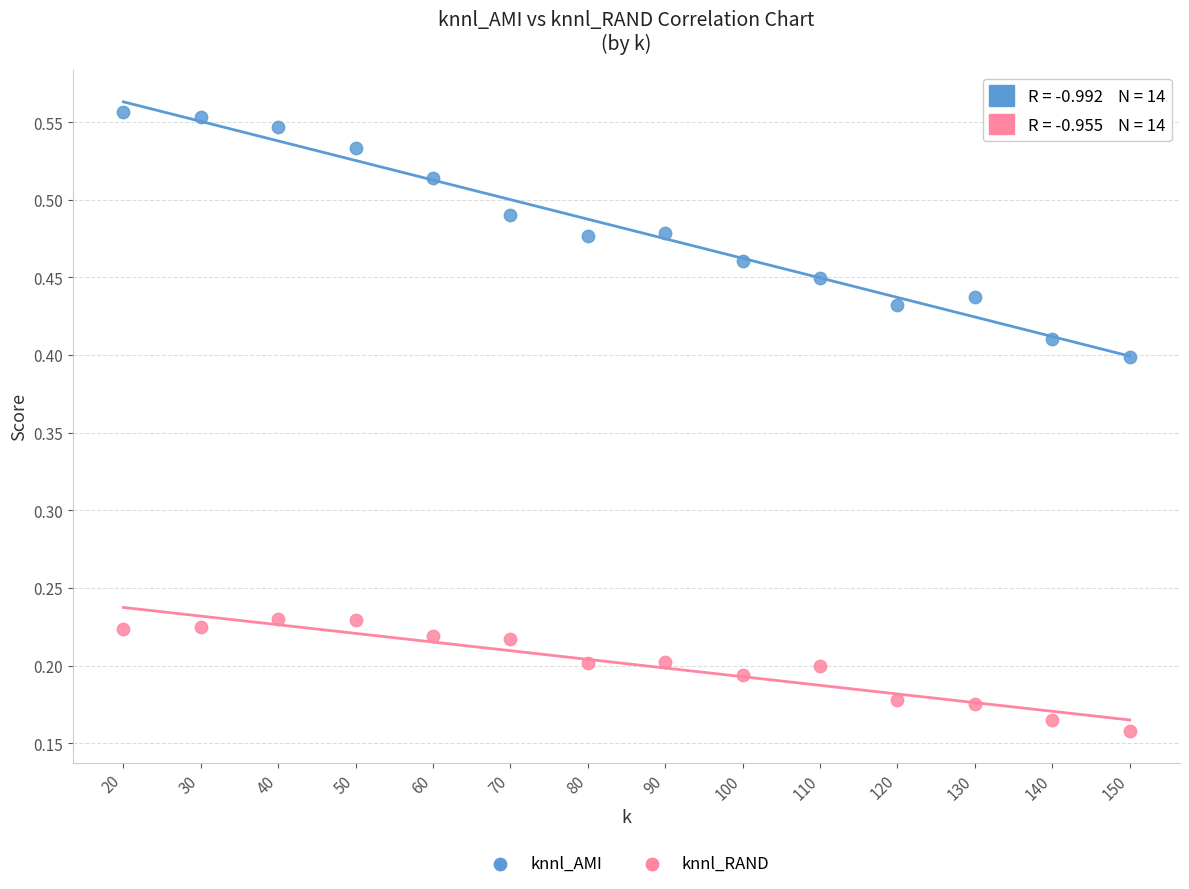

Across all data points, what is the range of X values (max minus min)?

130.0